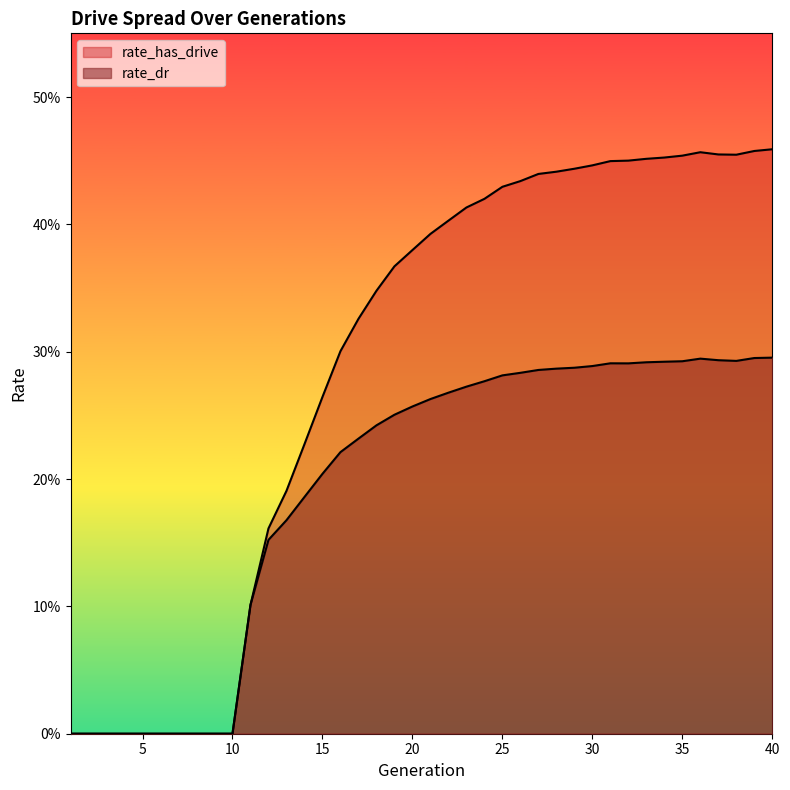

What is the difference between the maximum and second lowest values in the rate_dr series?

0.3